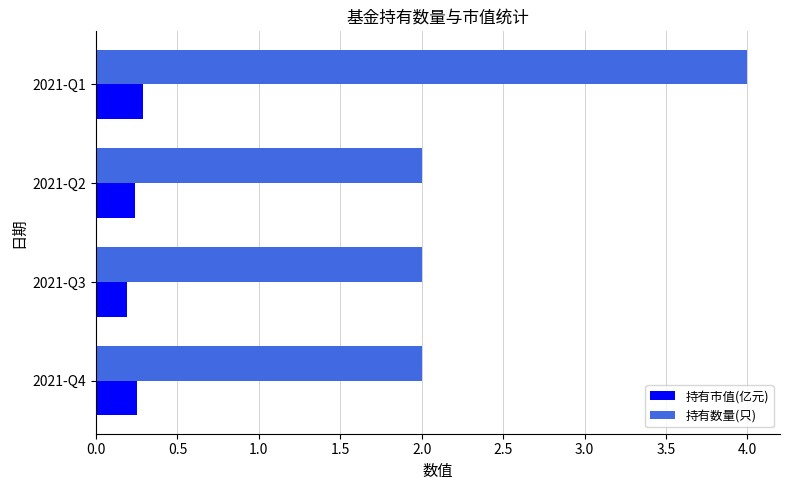

What is the sum of all 持有市值(亿元) values?

1.0